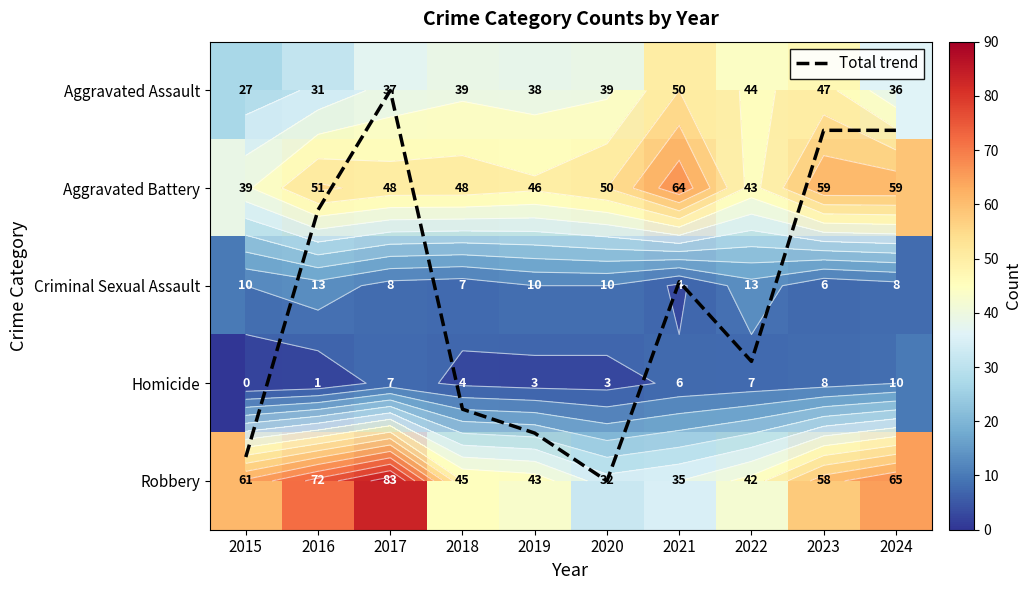

How many data points does each series have?

10